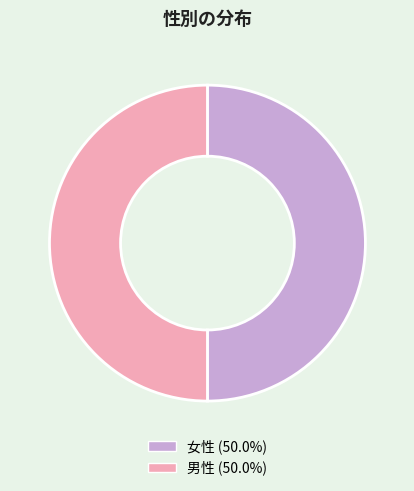

What is the ratio of the value at 女性 to the value at 男性?

1.0